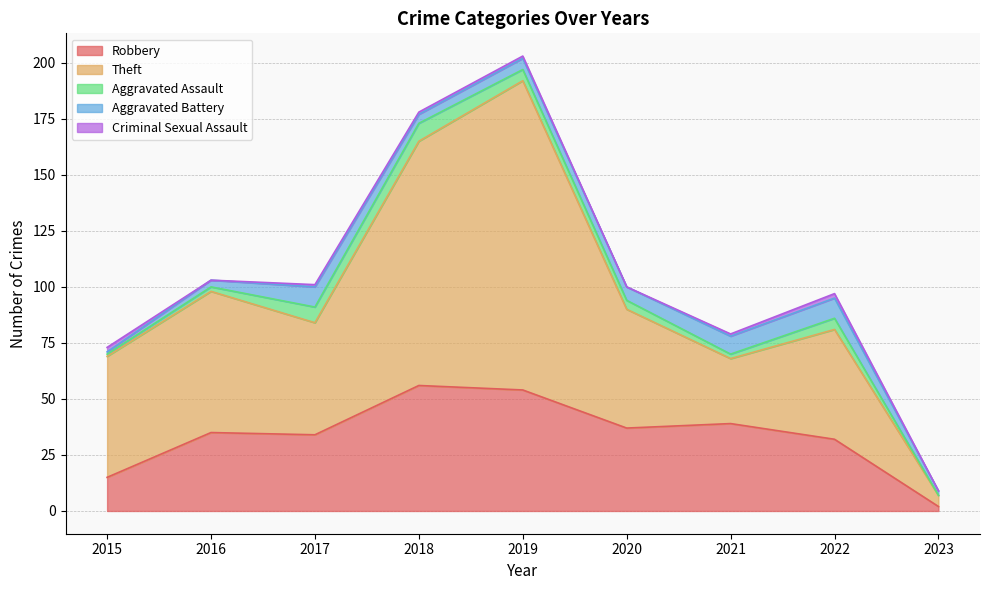

Where is Theft nearest to the value 71?

2016